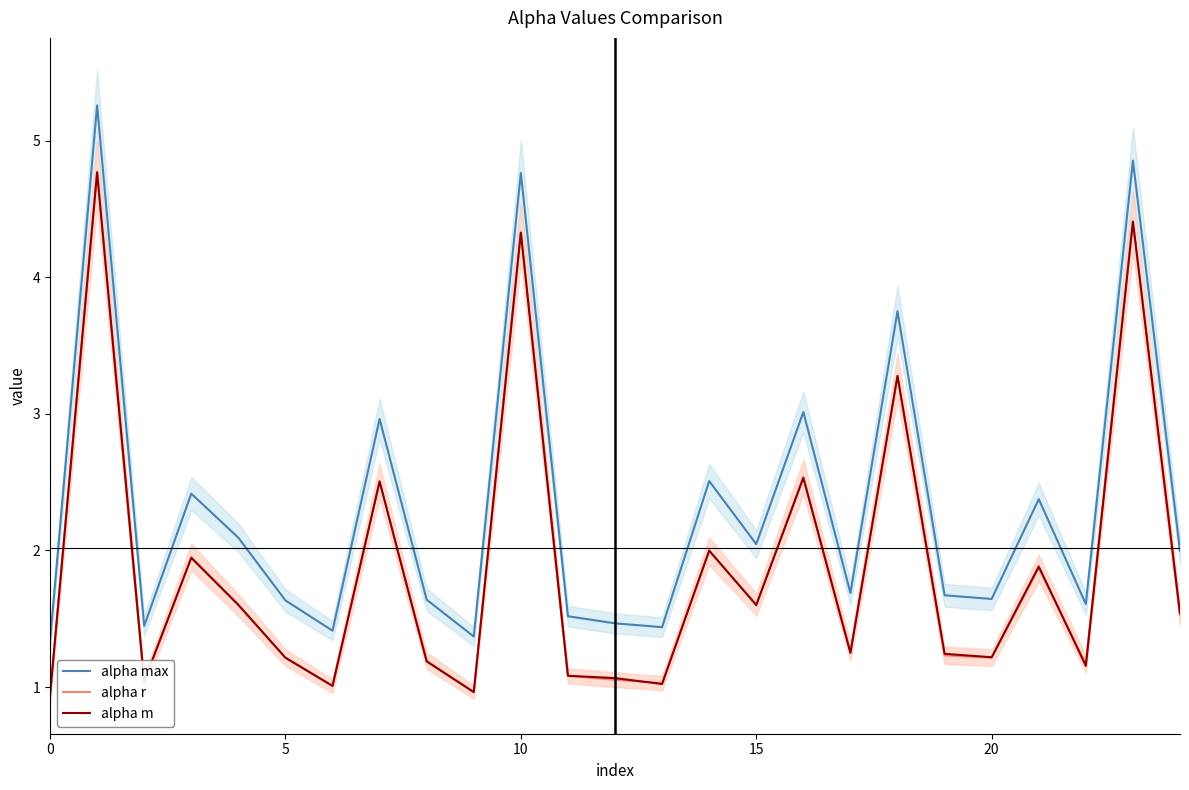

How many data points in alpha r are less than 1?

2